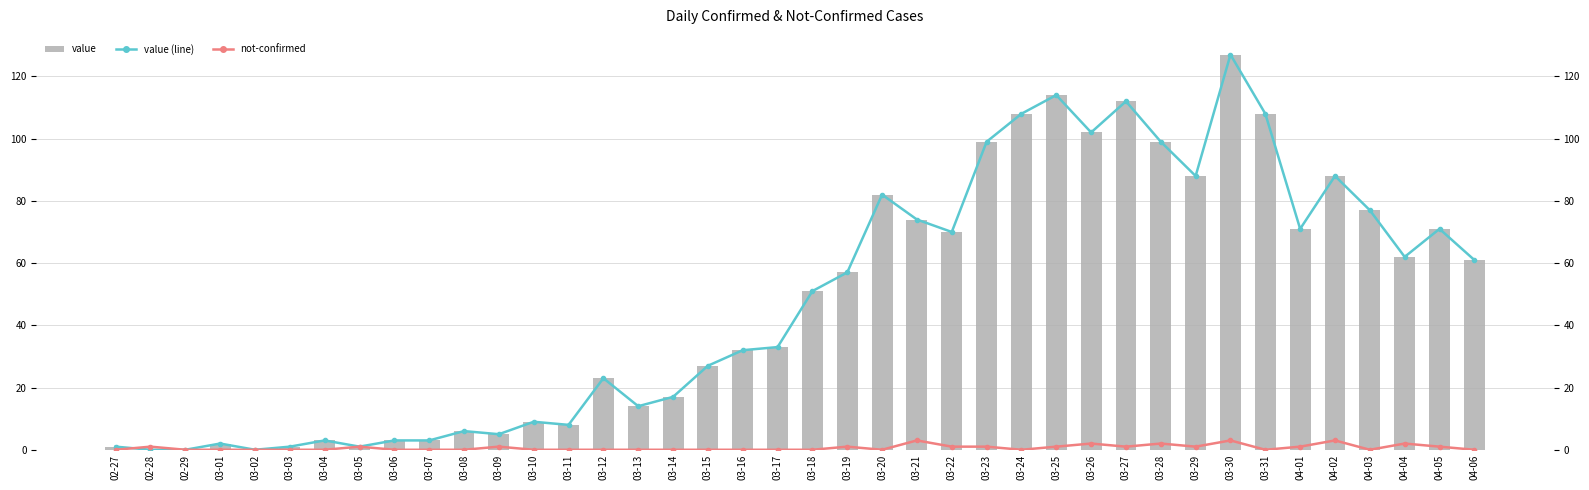

How many values in the value series are below 51?

20